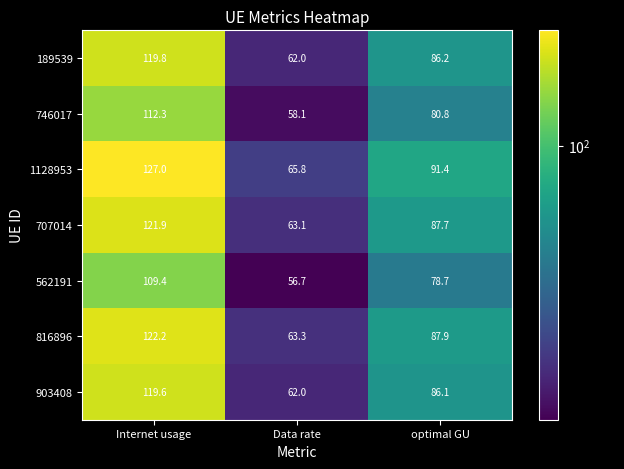

Reading left to right, what are all the values shown in this chart?

189539: Internet usage=119.8	Data rate=62.0	optimal GU=86.2
746017: Internet usage=112.3	Data rate=58.1	optimal GU=80.8
1128953: Internet usage=127.0	Data rate=65.8	optimal GU=91.4
707014: Internet usage=121.9	Data rate=63.1	optimal GU=87.7
562191: Internet usage=109.4	Data rate=56.7	optimal GU=78.7
816896: Internet usage=122.2	Data rate=63.3	optimal GU=87.9
903408: Internet usage=119.6	Data rate=62.0	optimal GU=86.1